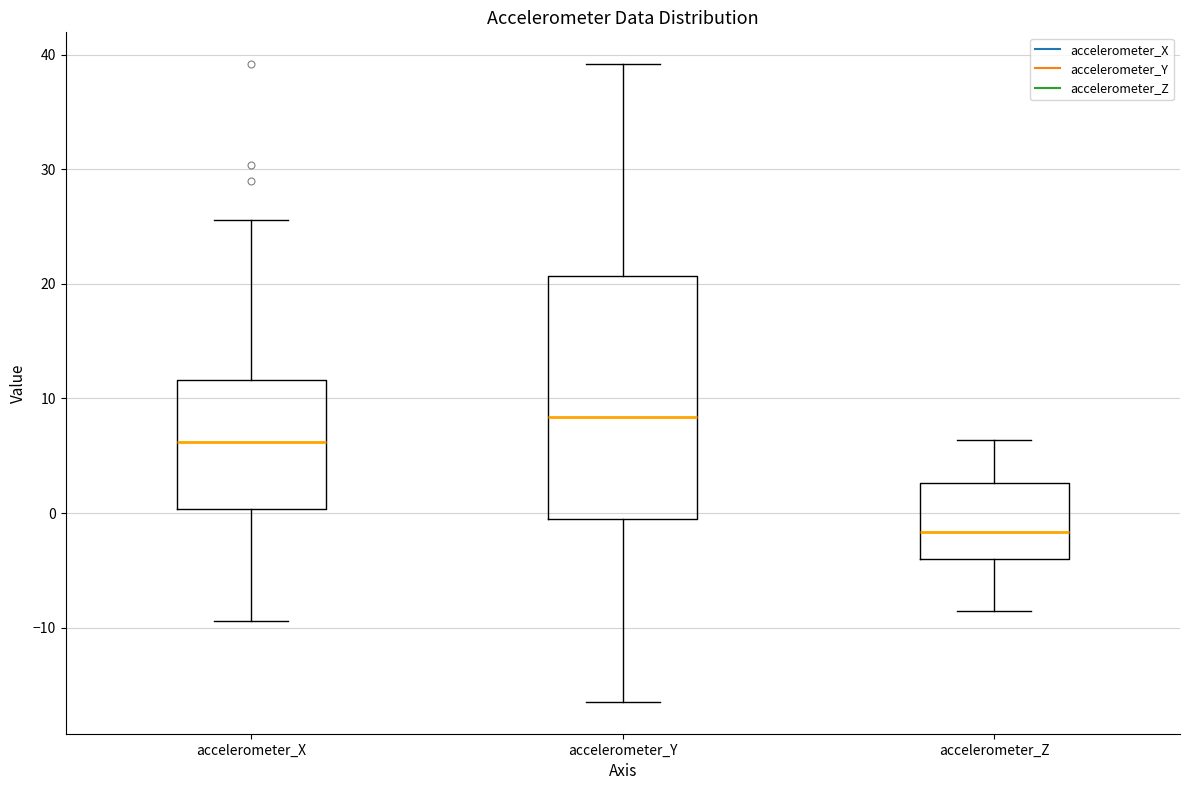

Reading left to right, read every box against the y-axis: the position of its median line, the range the box covers, and the ends of its whiskers. The values are not printed on the chart, so give them approximately, as read against the axis.

accelerometer_X: median 6, box 0 to 12, whiskers -9 to 26
accelerometer_Y: median 8, box -1 to 21, whiskers -16 to 39
accelerometer_Z: median -2, box -4 to 3, whiskers -9 to 6